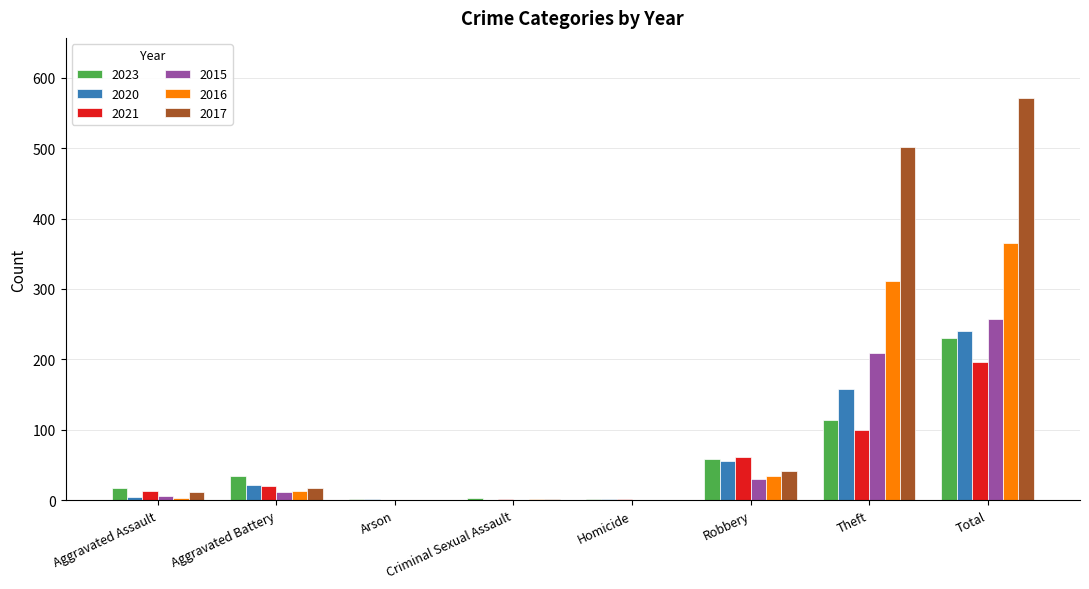

At which category does the chart reach its peak across all series?

Total